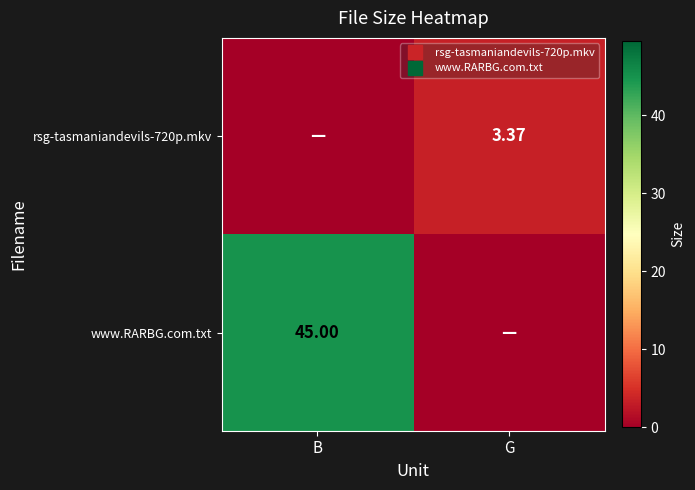

What is the difference between the rsg-tasmaniandevils-720p.mkv values at G and B?

3.4